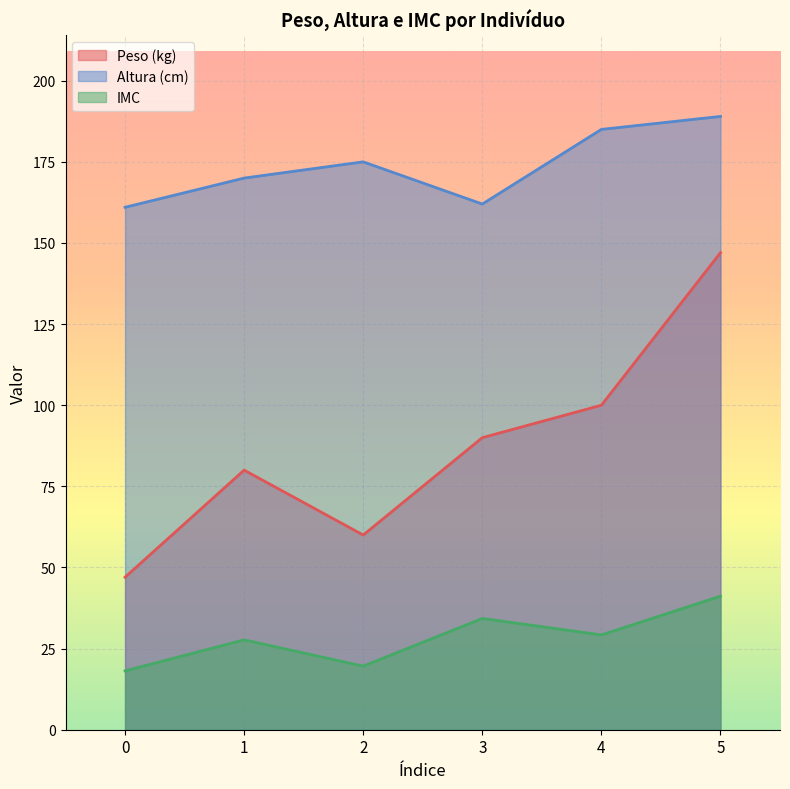

What is the sum of all IMC values?

170.1